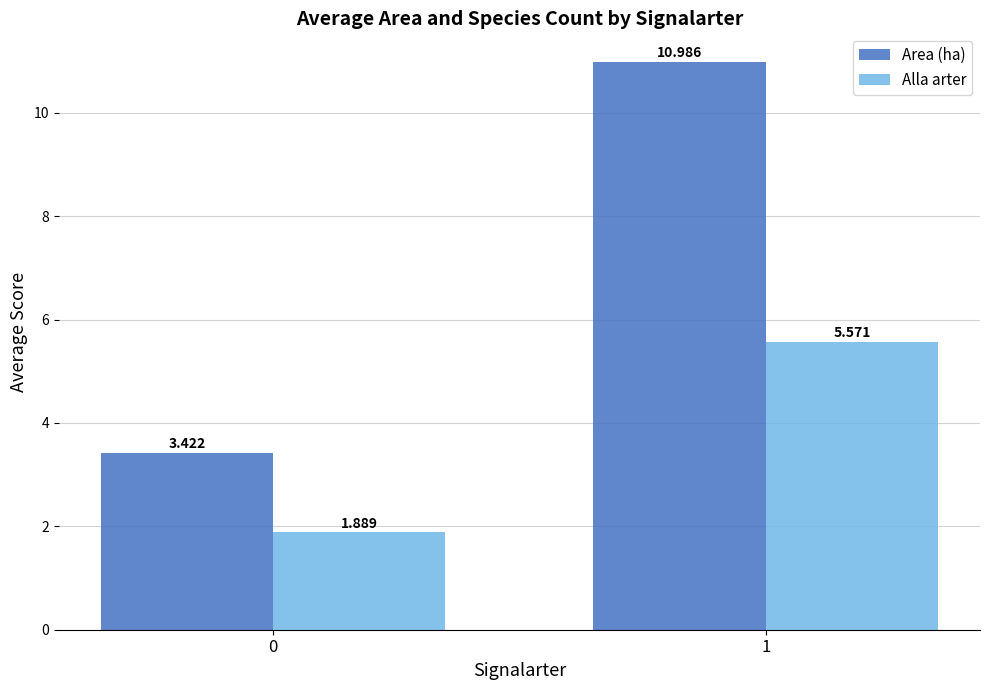

Which series has the widest spread of values?

Area (ha)